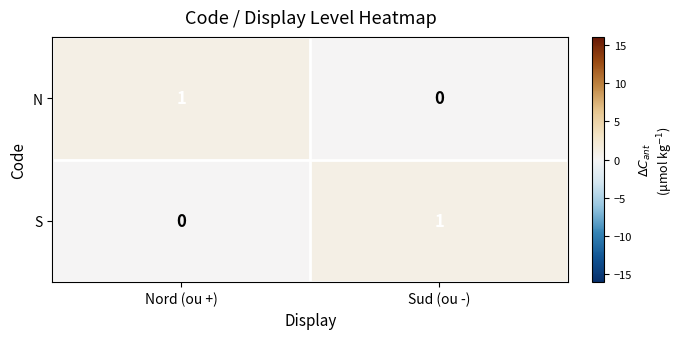

Reading left to right, extract all data points from this chart.

N: 1	0
S: 0	1